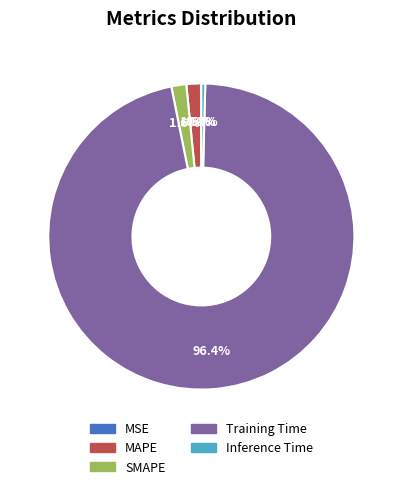

Do Training Time and MAPE together represent more than half of the pie?

Yes